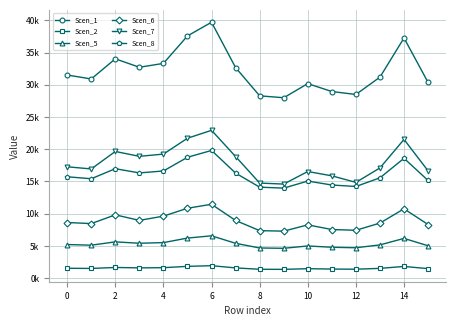

What are all the series names shown in the legend?

Scen_1, Scen_2, Scen_5, Scen_6, Scen_7, Scen_8